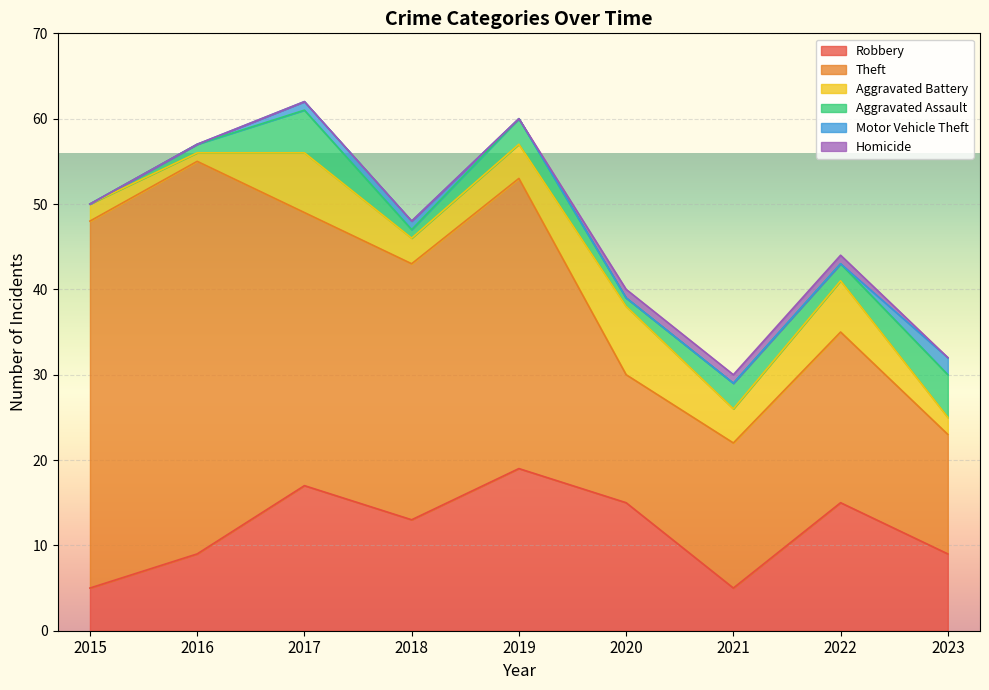

What are all the series names shown in the legend?

Robbery, Theft, Aggravated Battery, Aggravated Assault, Motor Vehicle Theft, Homicide